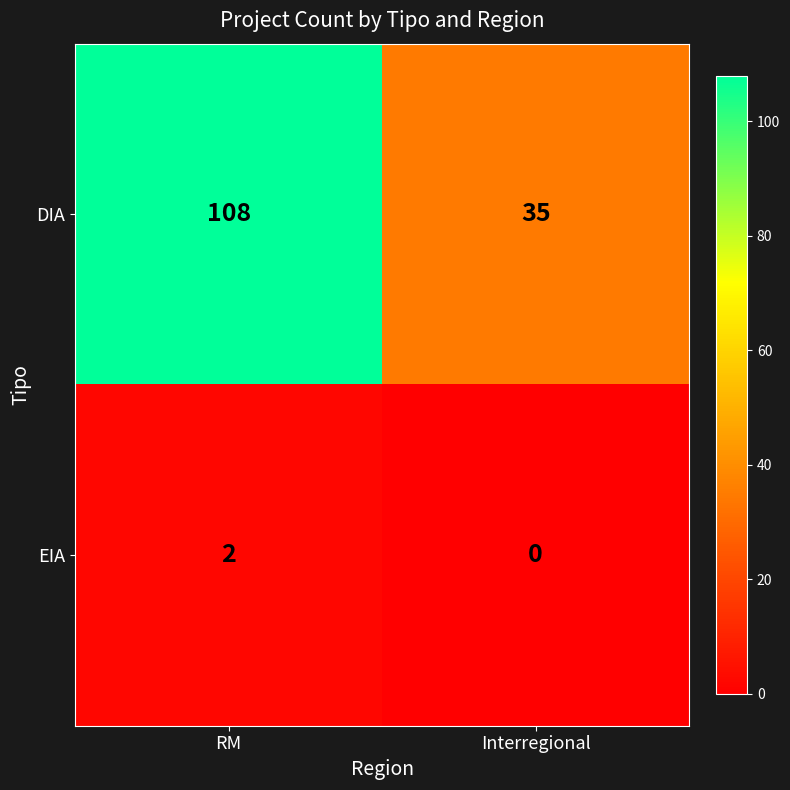

At which category is the sum across all series the highest?

RM